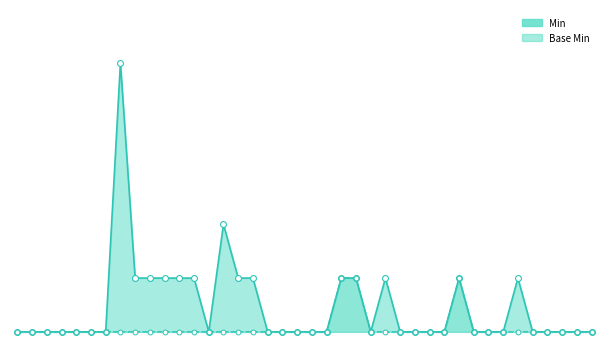

Which series contains the lowest Y value?

Base Min